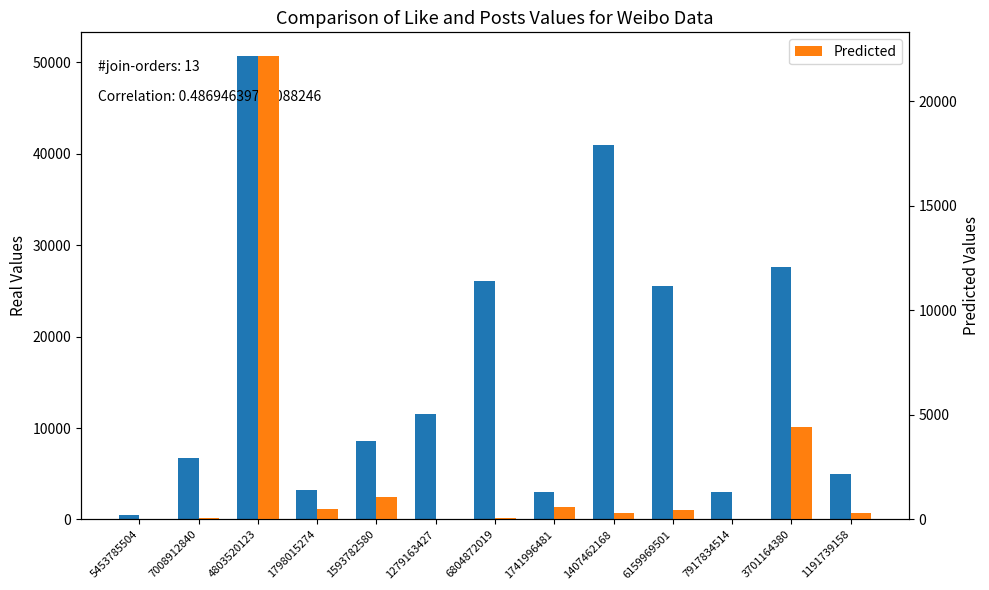

What is the total value across all series at 5453785504?

534